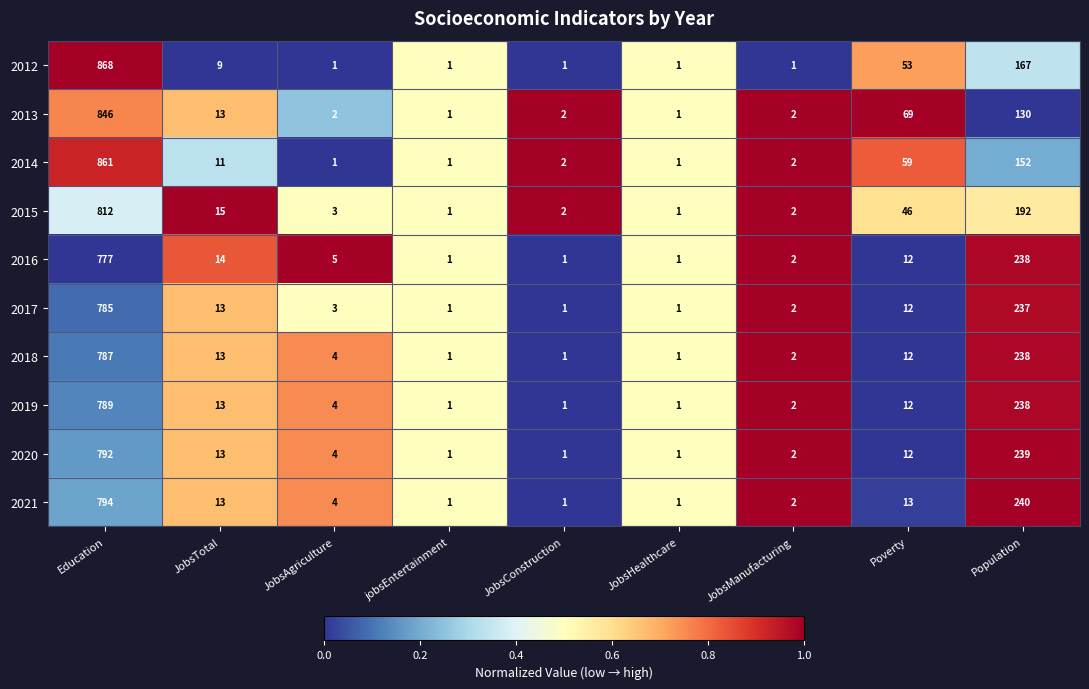

What is the average value of the 2016 series?

117